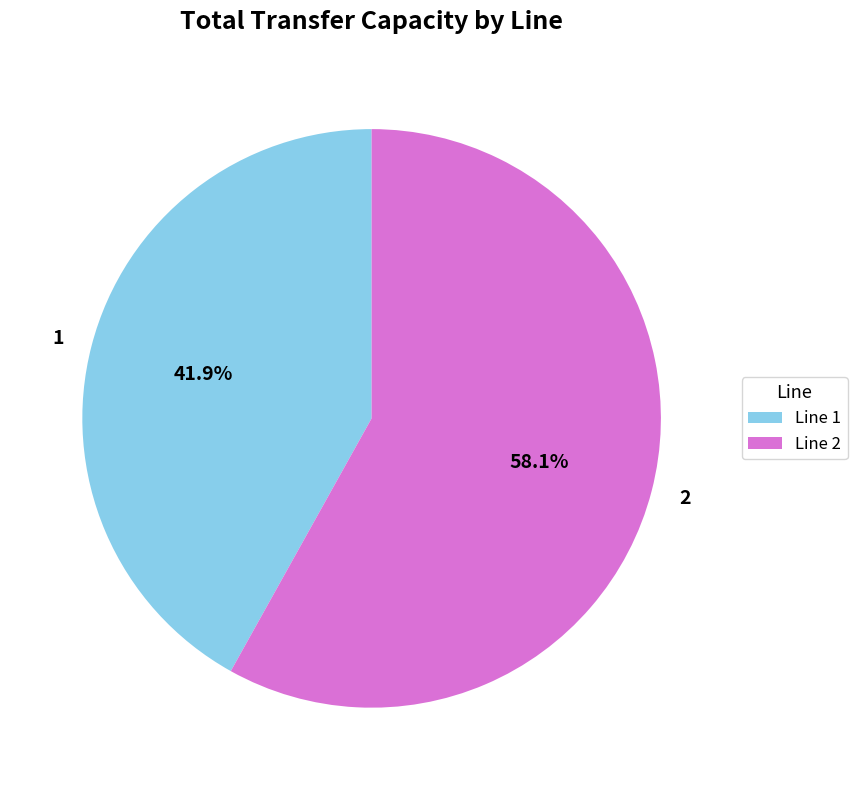

The 1 slice represents 42% of the pie. True or false?

True